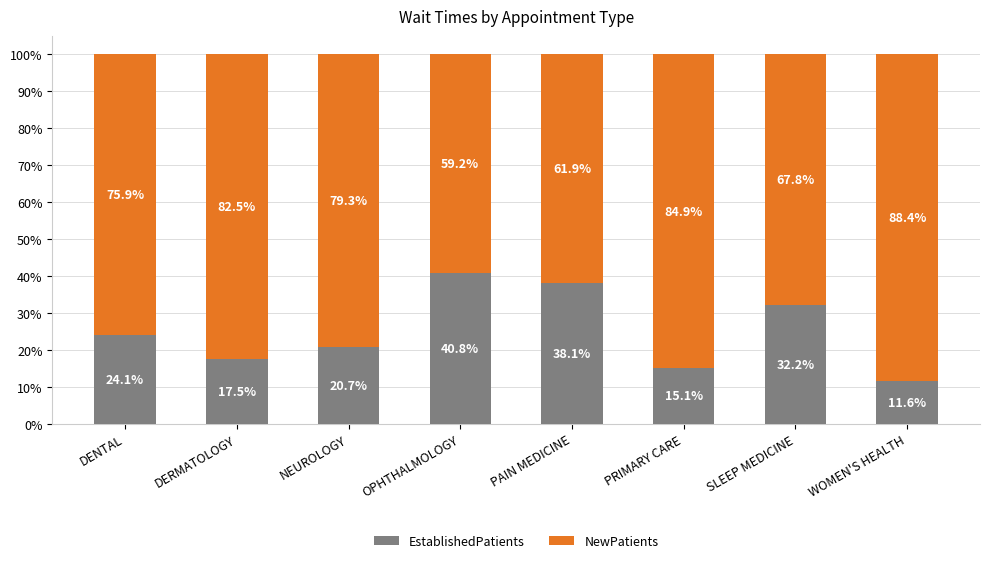

The value of EstablishedPatients at SLEEP MEDICINE is 48.7. True or false?

False